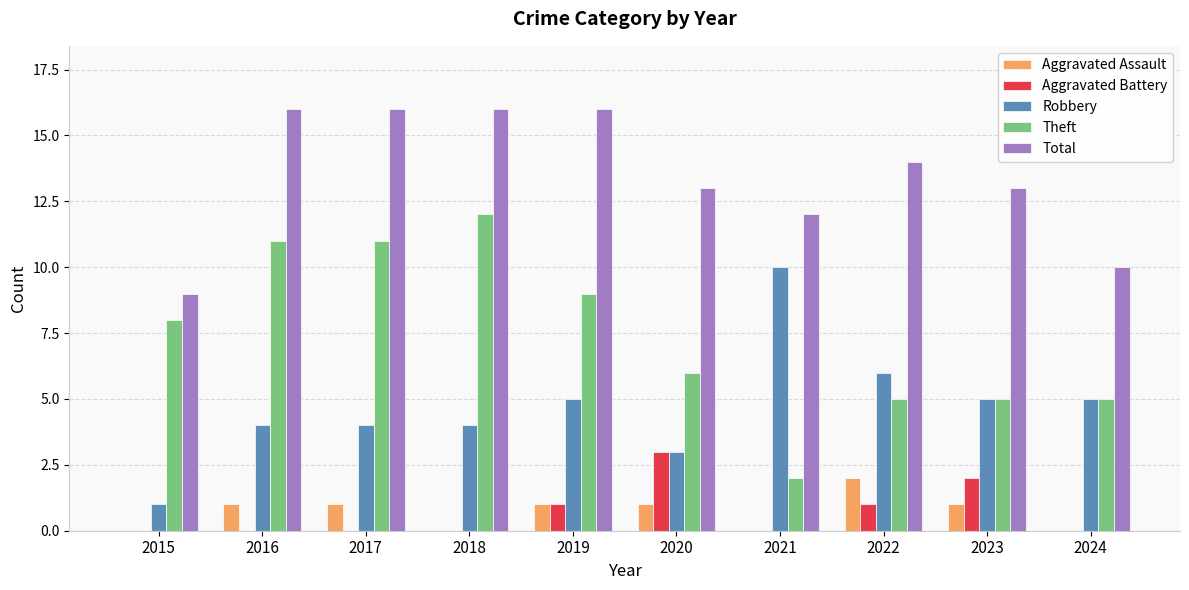

At which label does Theft reach its peak?

2018